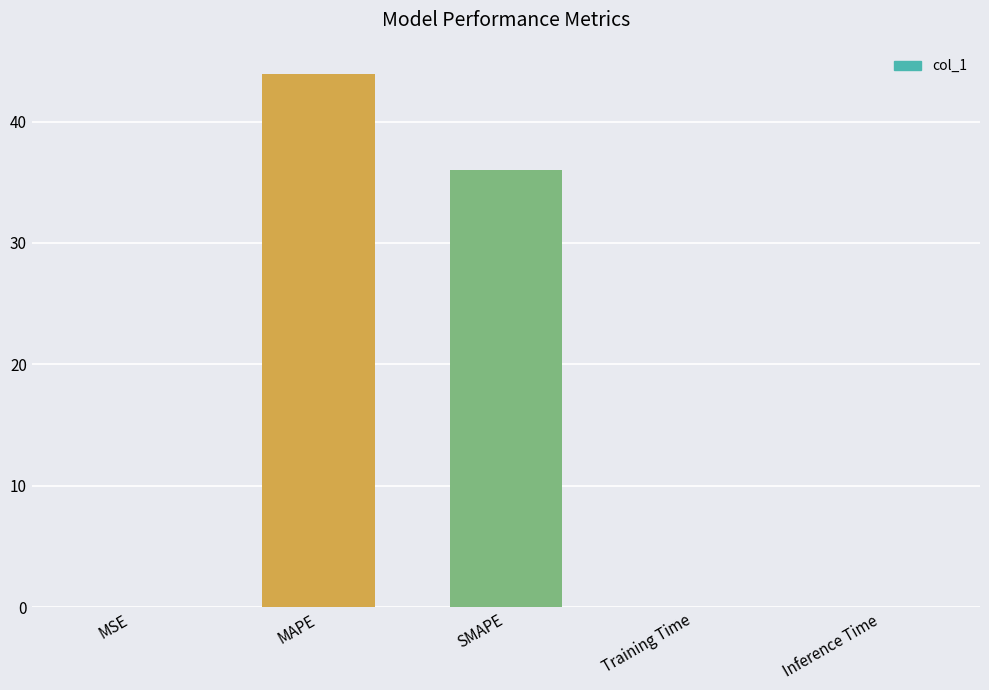

What is the sum of the values at SMAPE and Inference Time?

36.0